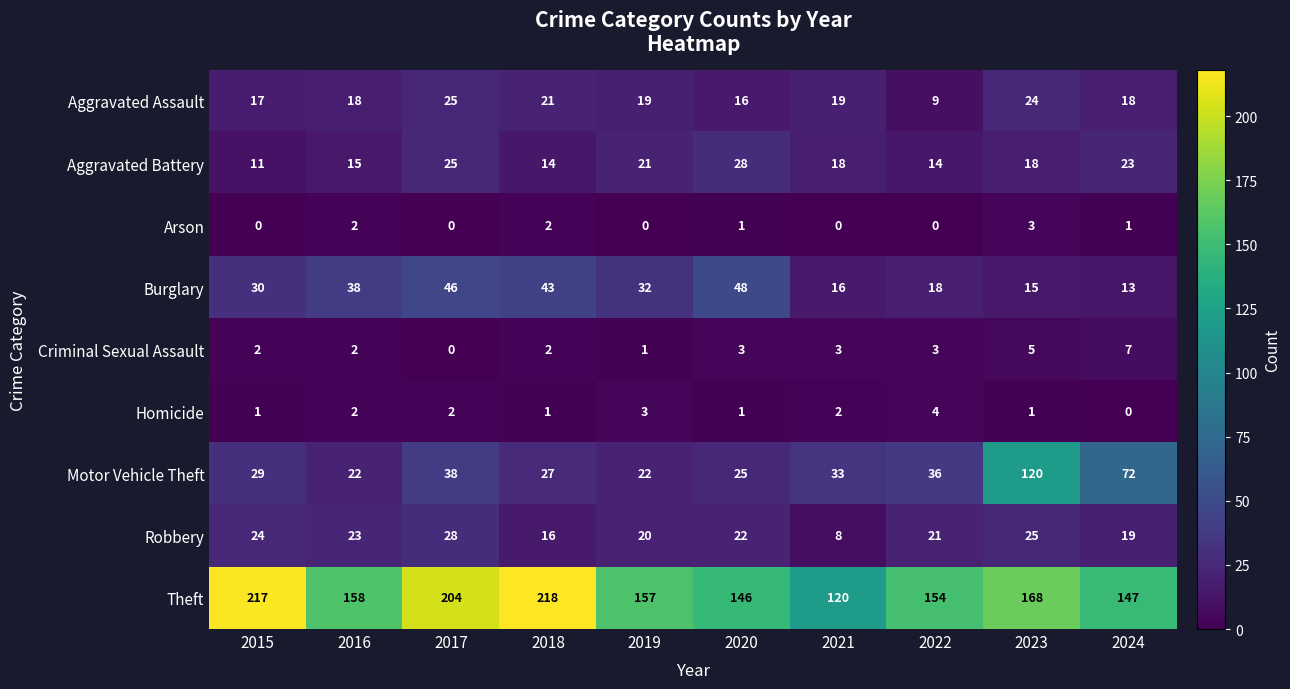

What is the sum of all Aggravated Assault values?

186